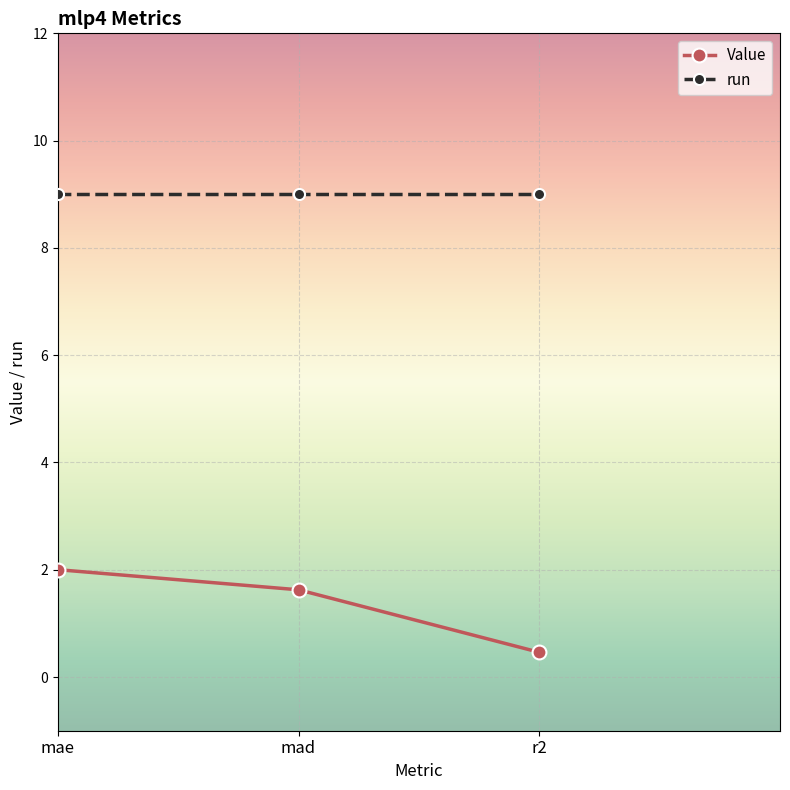

Reading left to right, what are all the values shown in this chart?

Value: mae=2.0	mad=1.6	r2=0.5
run: mae=9.0	mad=9.0	r2=9.0